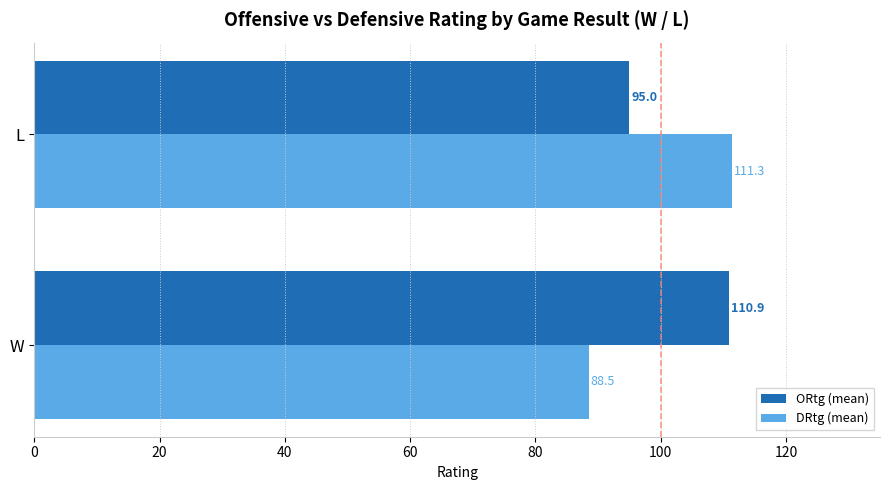

What is the difference between the maximum and minimum values in the ORtg (mean) series?

15.9